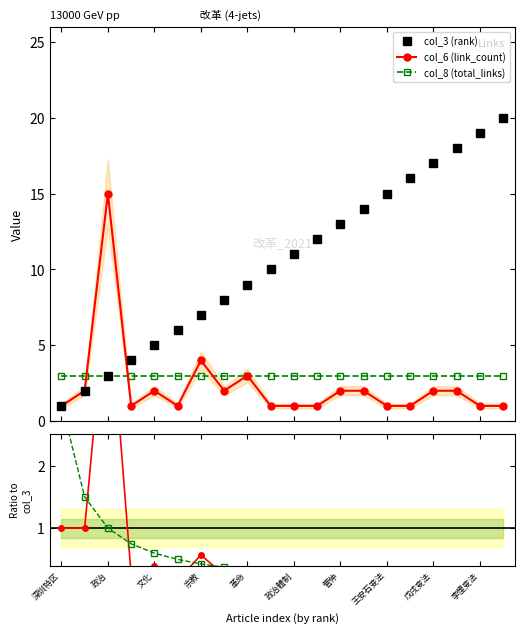

Rank the series by their maximum value, from highest to lowest.

col_3 (rank), col_6 (link_count), col_8 (total_links)